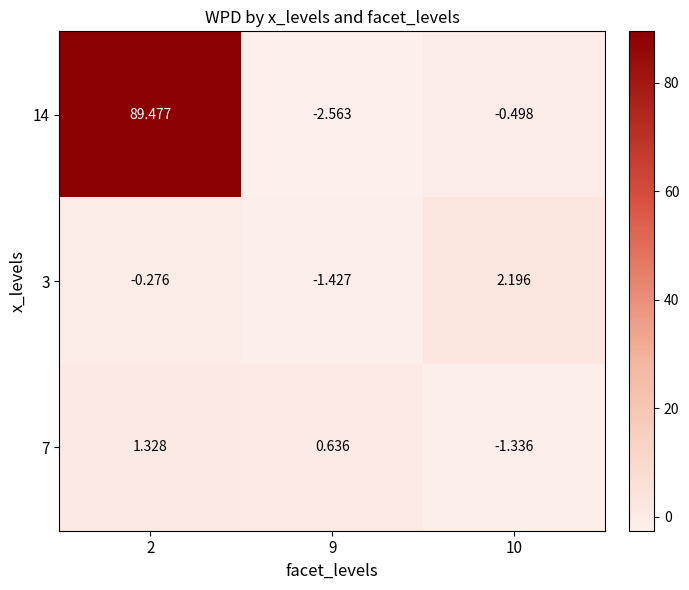

At 9, list the series in order from smallest to largest.

14, 3, 7